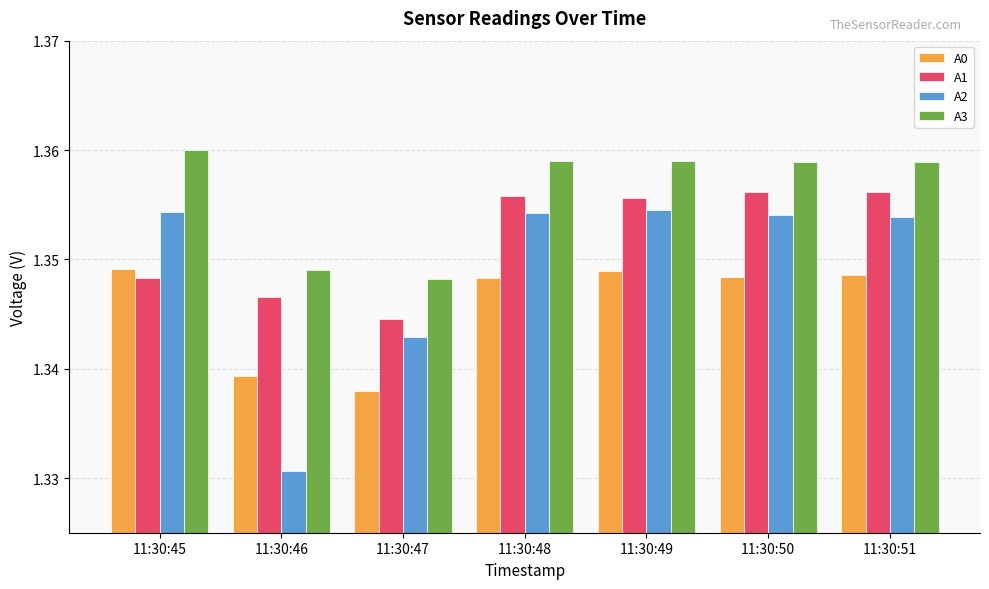

List the series in order of their overall mean, lowest first.

A0, A2, A1, A3